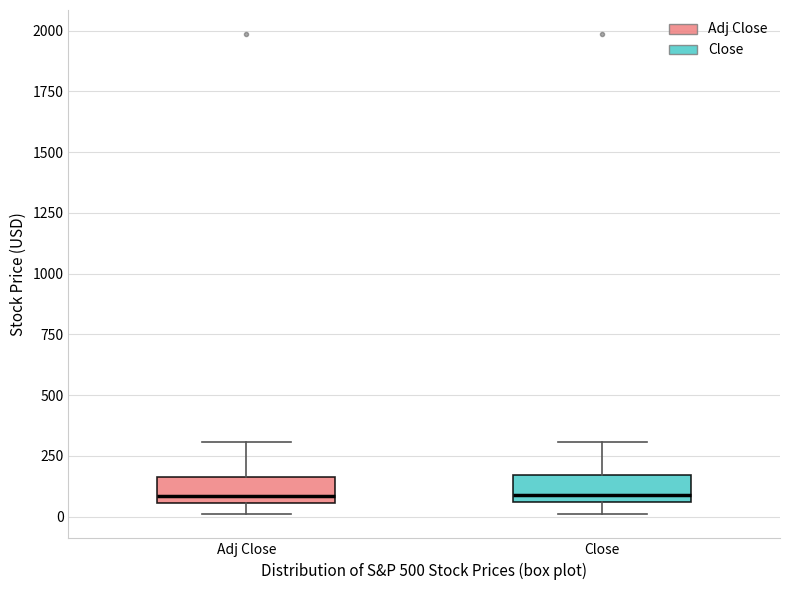

Where does the median line of the box for Adj Close sit on the y-axis? The values are not printed on the chart, so give them approximately, as read against the axis.

100